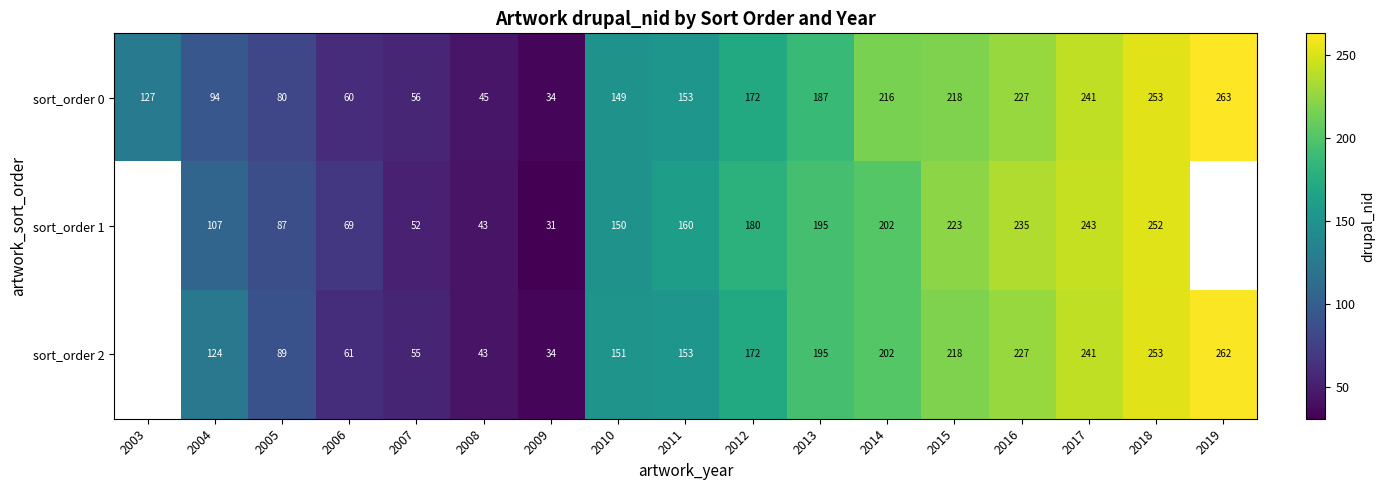

Count the number of categories in the chart.

17